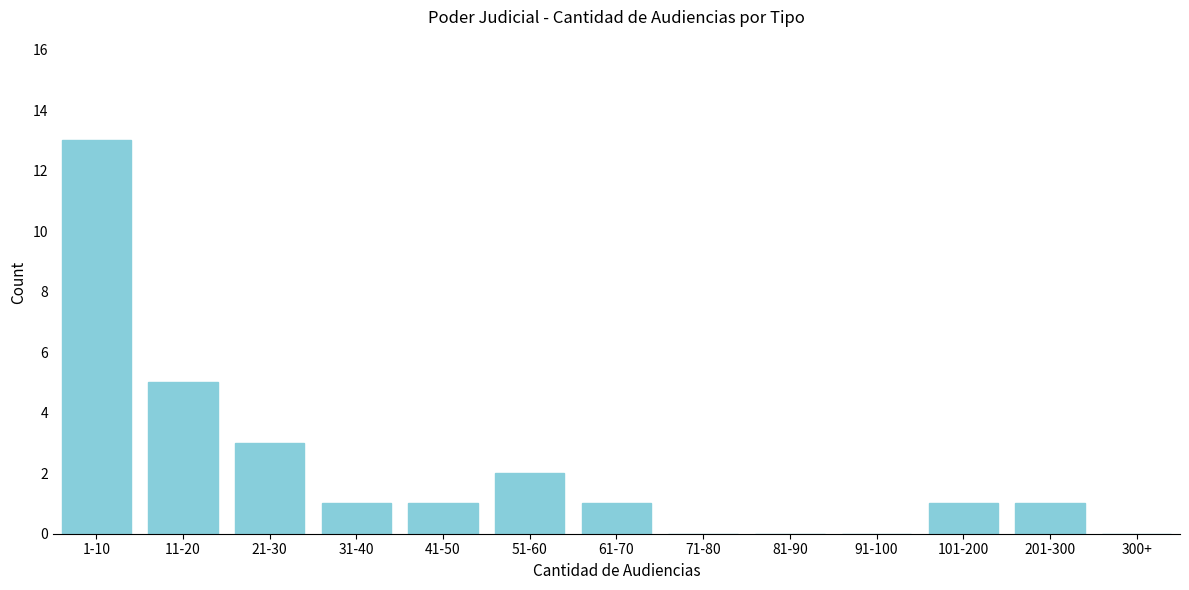

Reading left to right, what are all the values shown in this chart?

1-10=13	11-20=5	21-30=3	31-40=1	41-50=1	51-60=2	61-70=1	71-80=0	81-90=0	91-100=0	101-200=1	201-300=1	300+=0